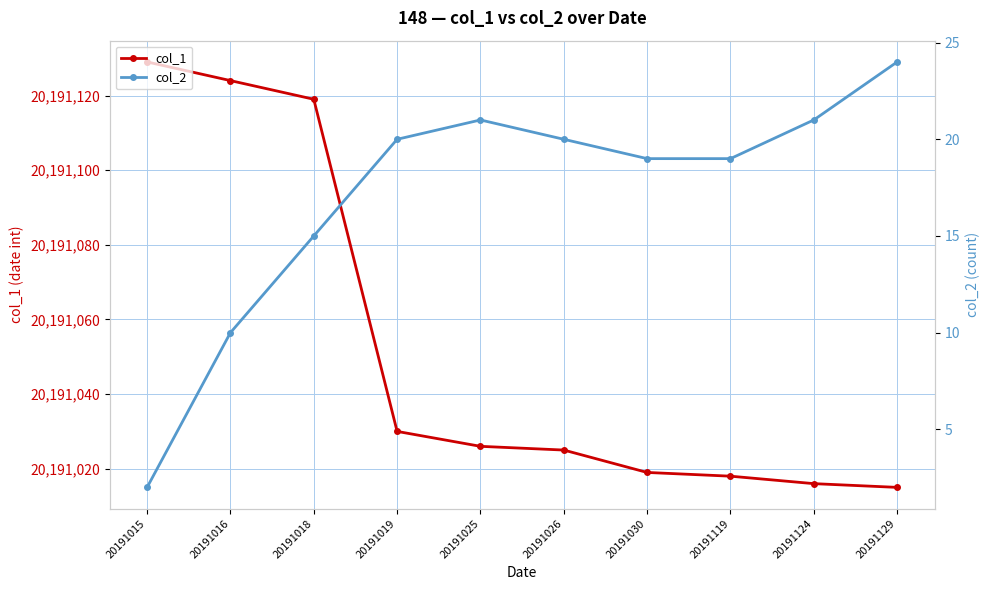

Where is col_1 nearest to the value 20191072?

20191019